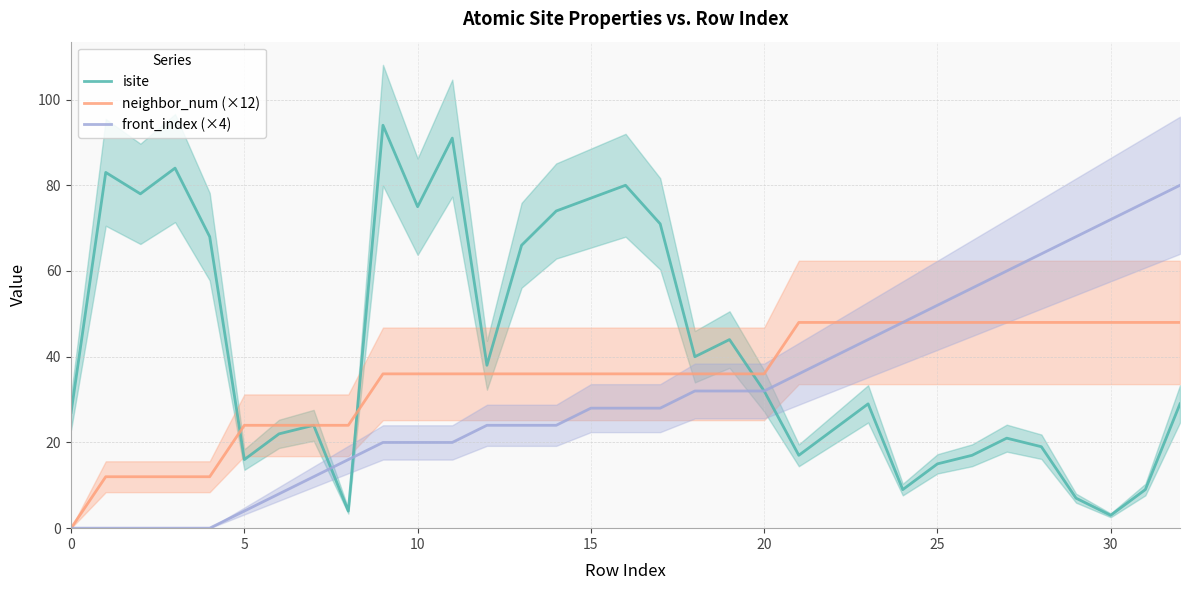

At which label does neighbor_num (×12) first exceed 36?

21